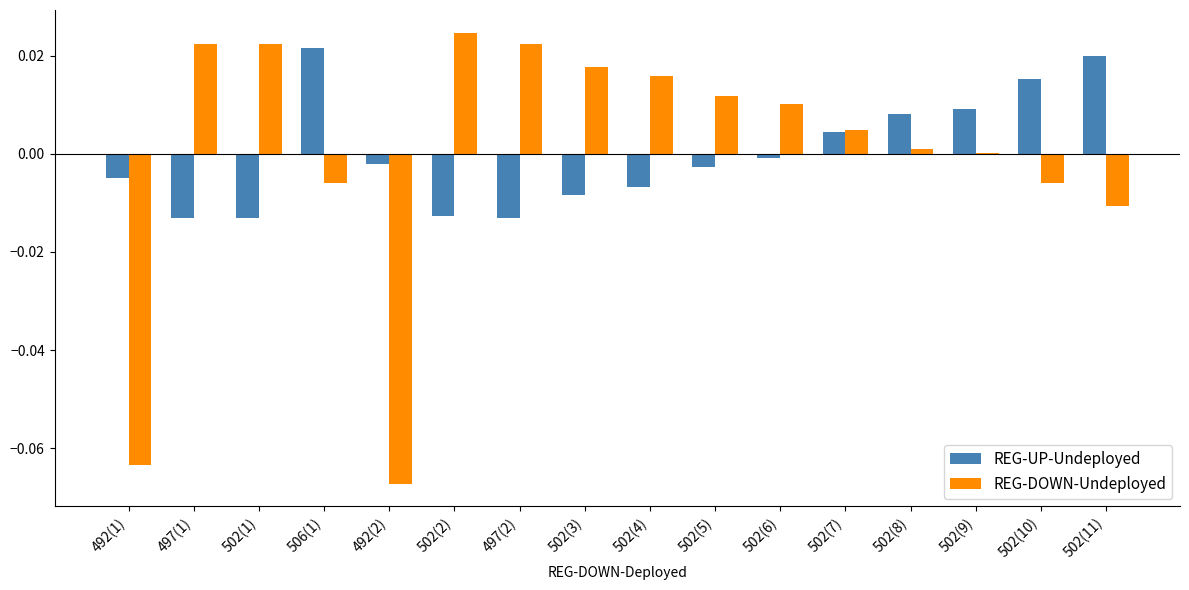

Is the value of REG-UP-Undeployed at 497(1) greater than the value of REG-DOWN-Undeployed at 502(11)?

No